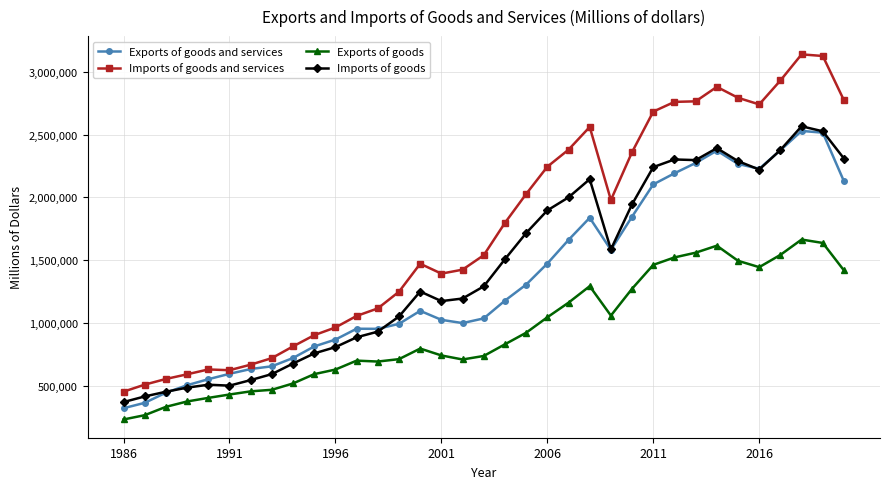

What is the value of the Imports of goods and services point at the 7th from the left?

667791